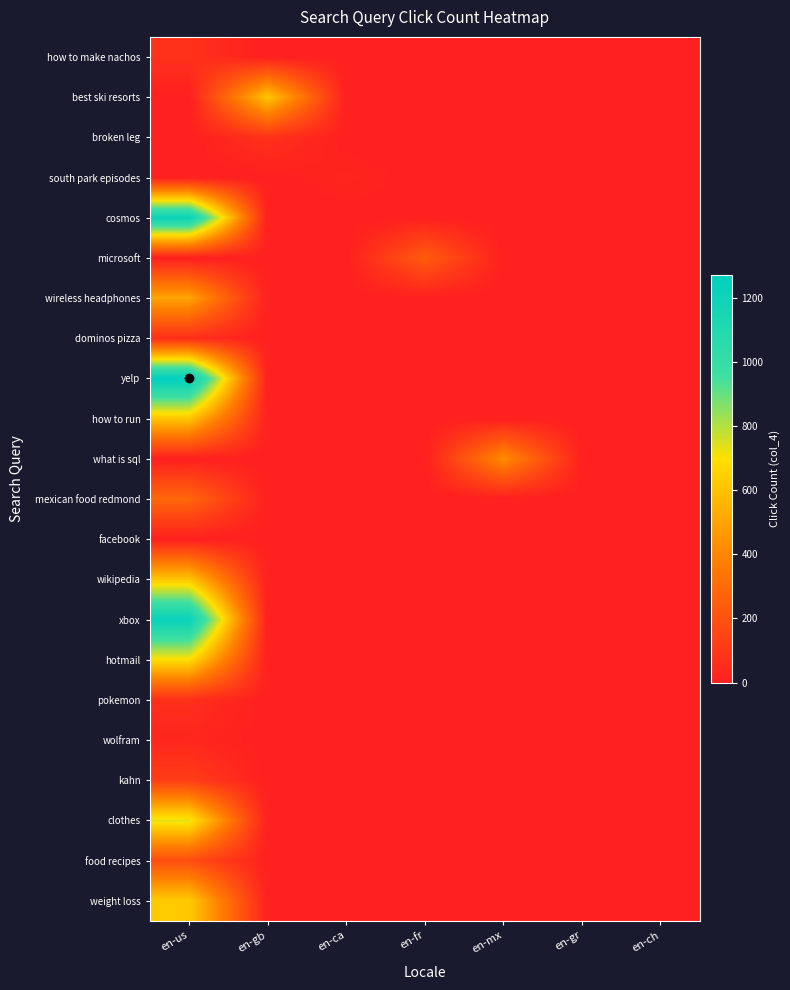

Which series has the largest range (max minus min)?

yelp